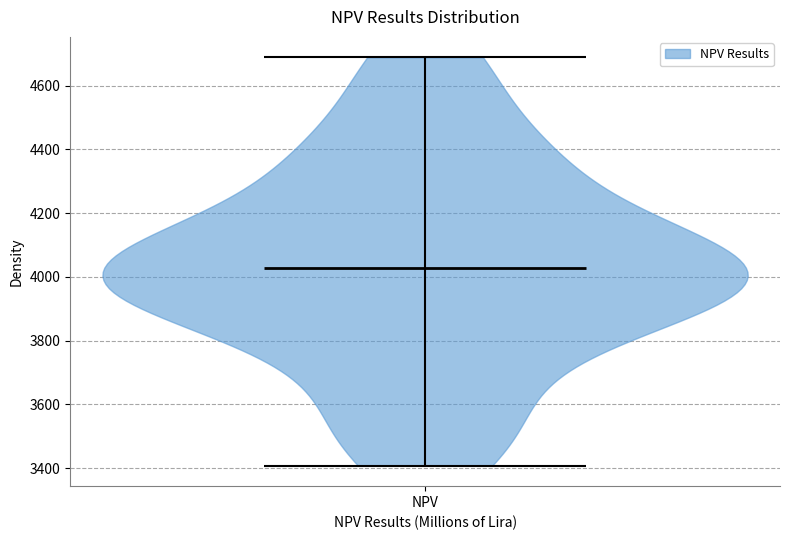

What is the lowest point the violin for NPV reaches on the y-axis? The values are not printed on the chart, so give them approximately, as read against the axis.

3400